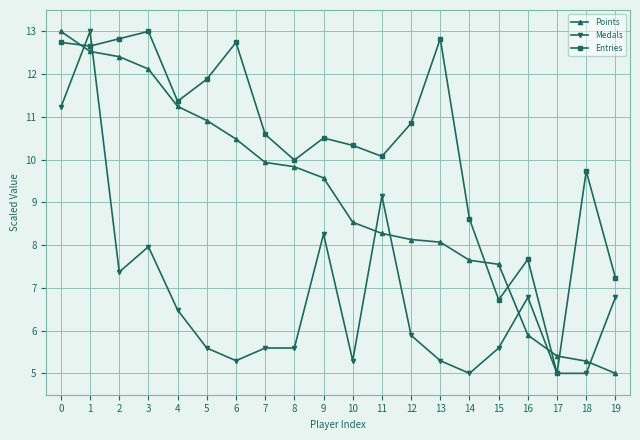

What is the difference between the second highest and minimum values in the Medals series?

6.2